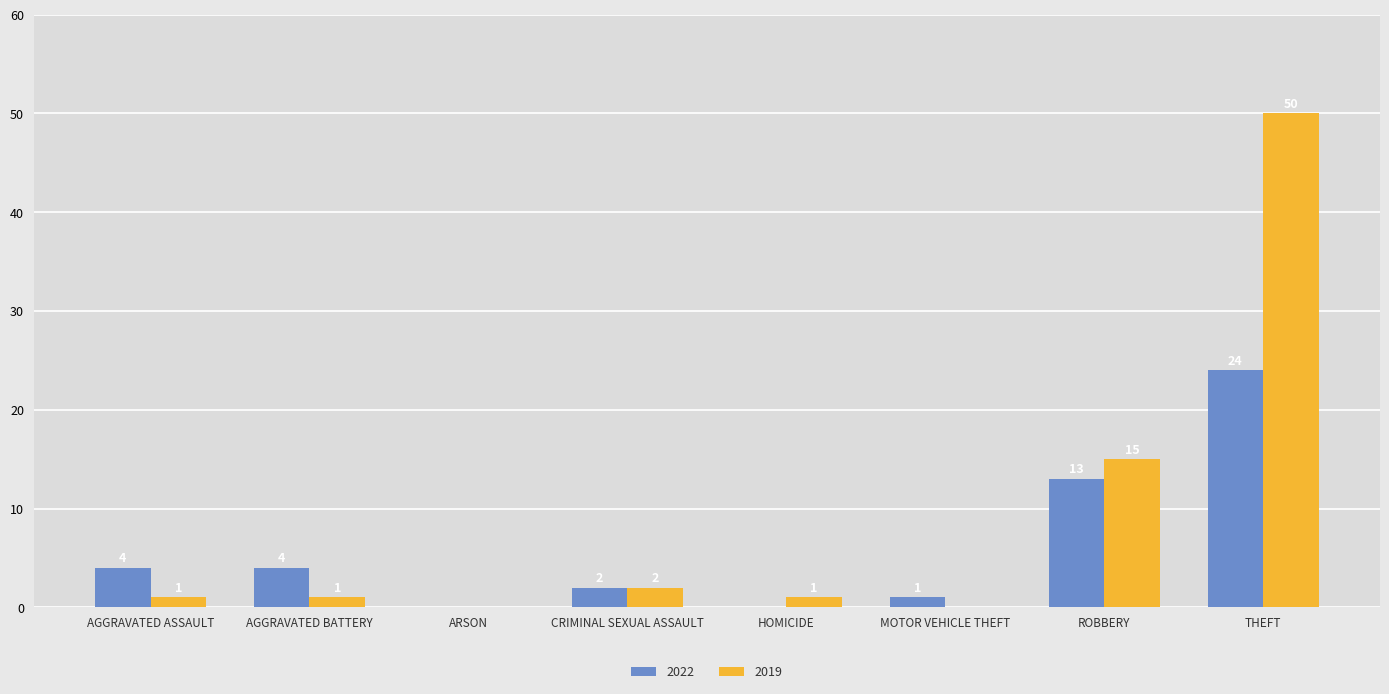

Is it true that 2019 equals 0 at ARSON?

True